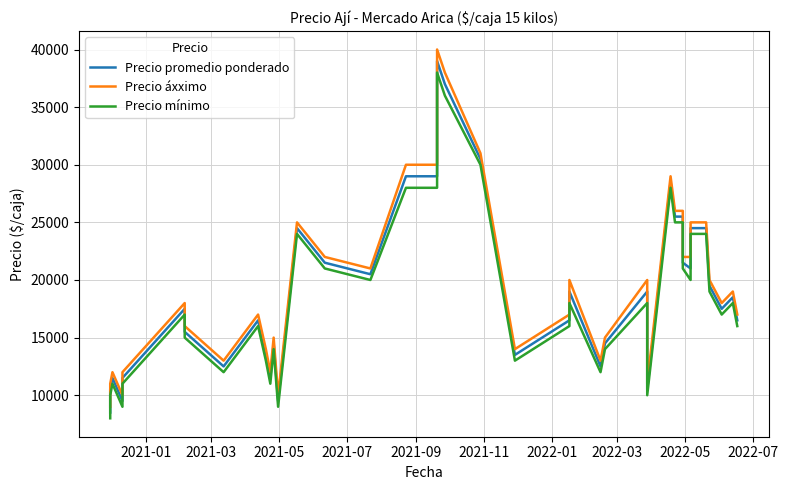

Rank the series by their average value, from highest to lowest.

Precio áxximo, Precio promedio ponderado, Precio mínimo